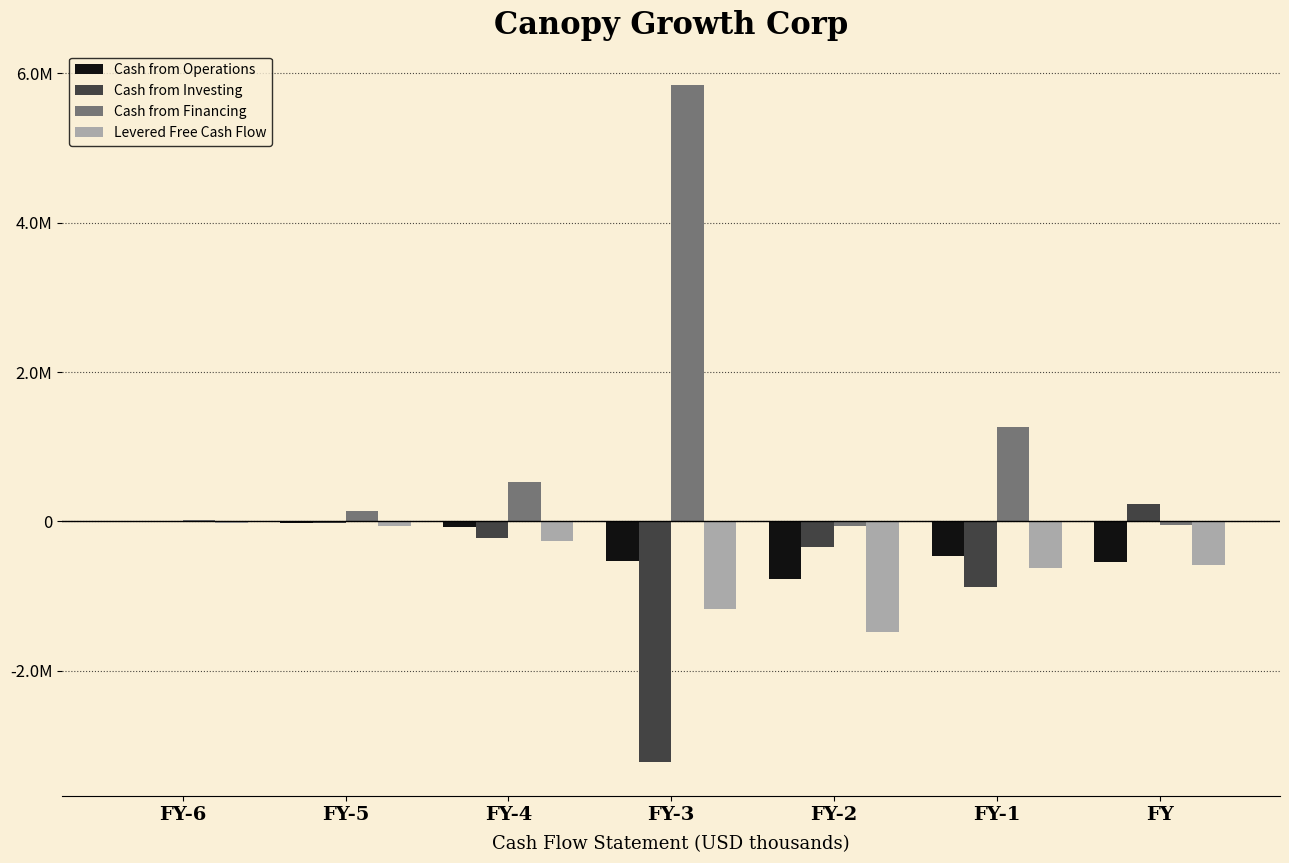

Does the chart contain stacked bars?

No